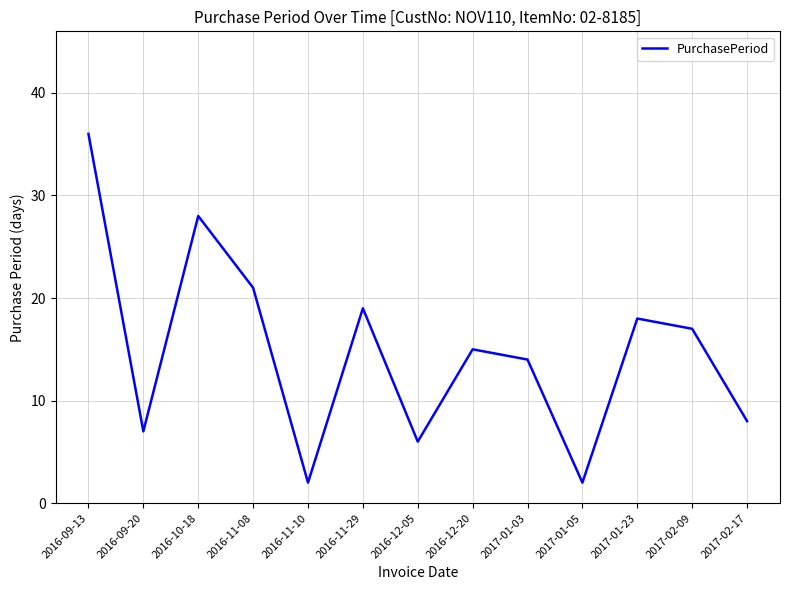

True or false: there are more than 1 points higher than both neighbors.

True